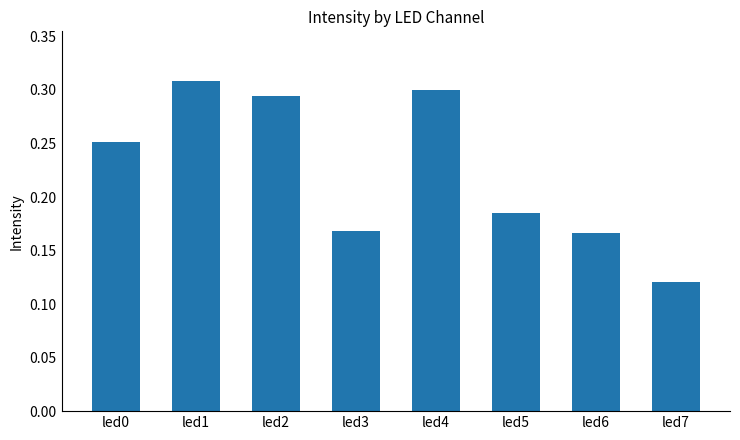

Count the values in the range 0 to 1.

8